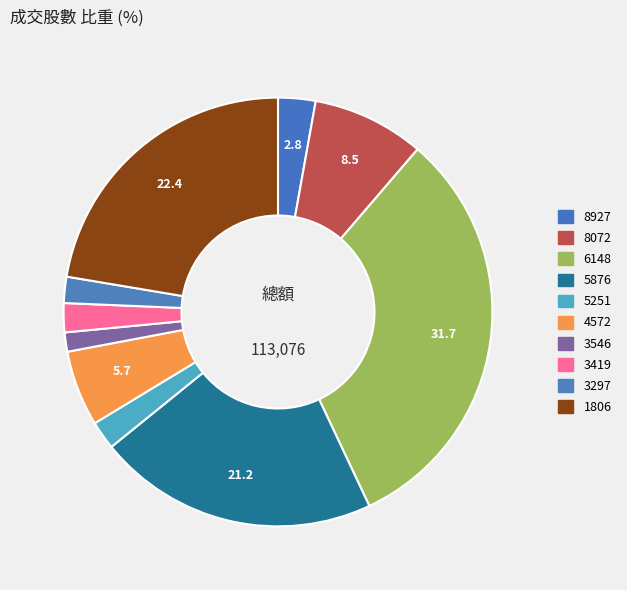

How much of the chart is everything except 4572?

94.3%